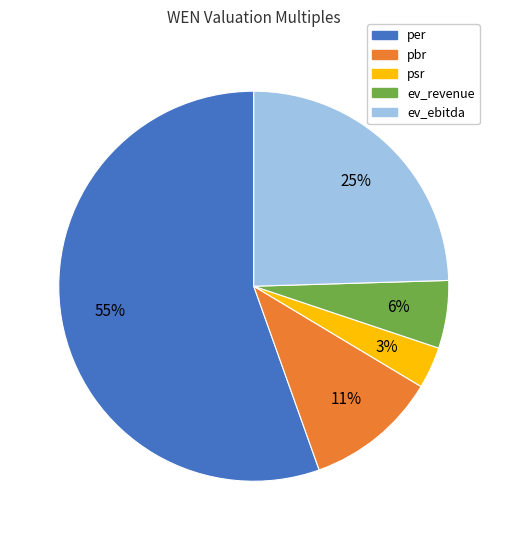

Which category has the smallest portion of the pie?

psr